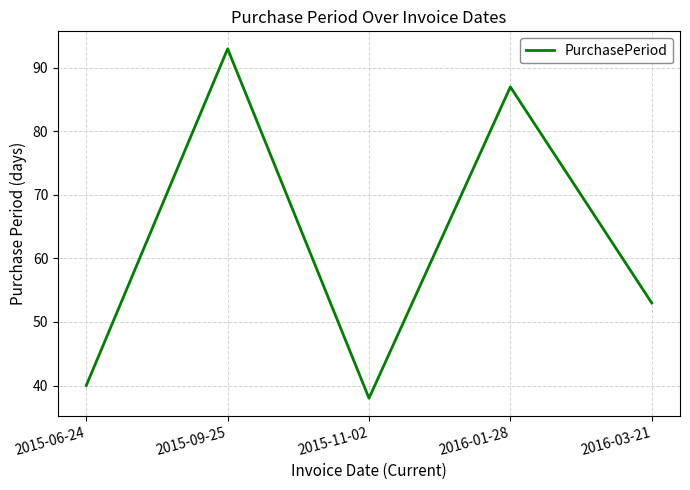

Is this an area chart (filled region under the line)?

No